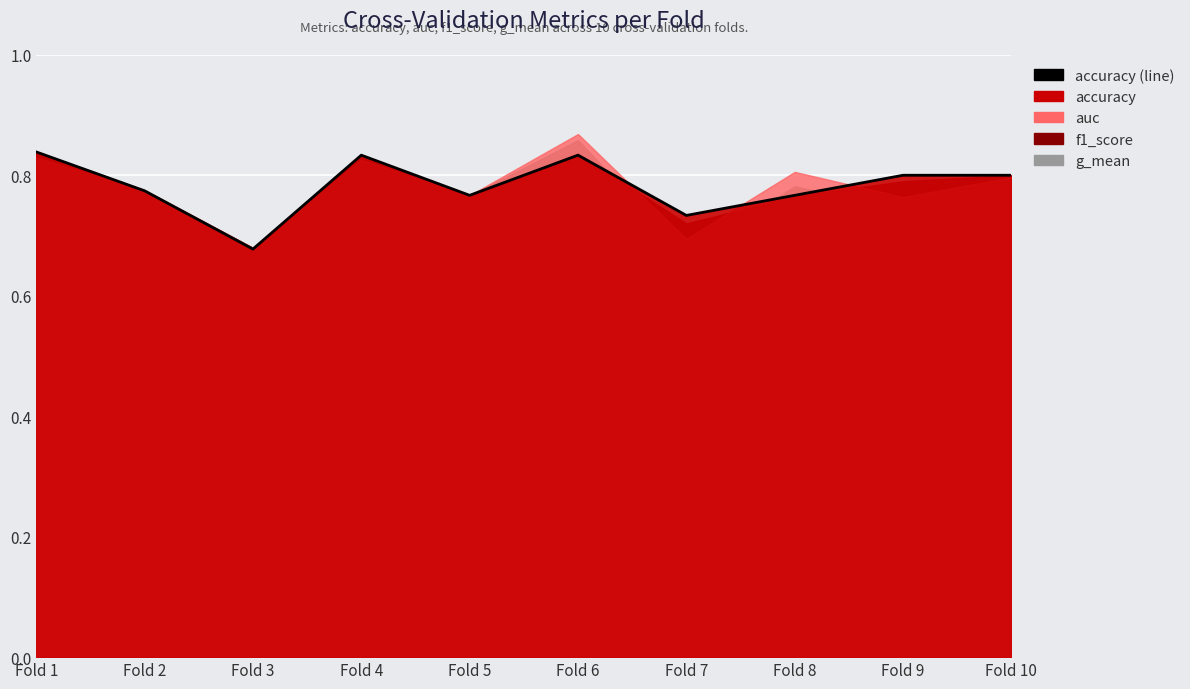

Which series has the largest range (max minus min)?

g_mean